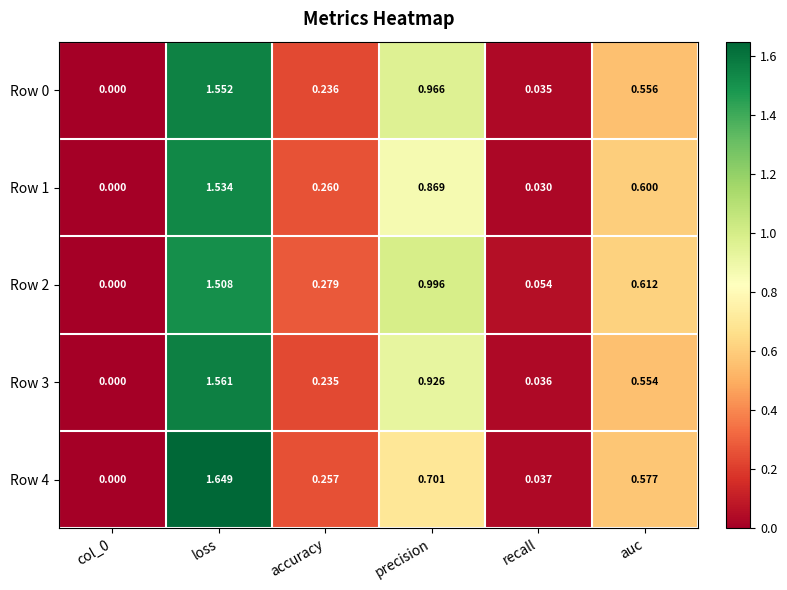

At which label does Row 2 reach its peak?

loss